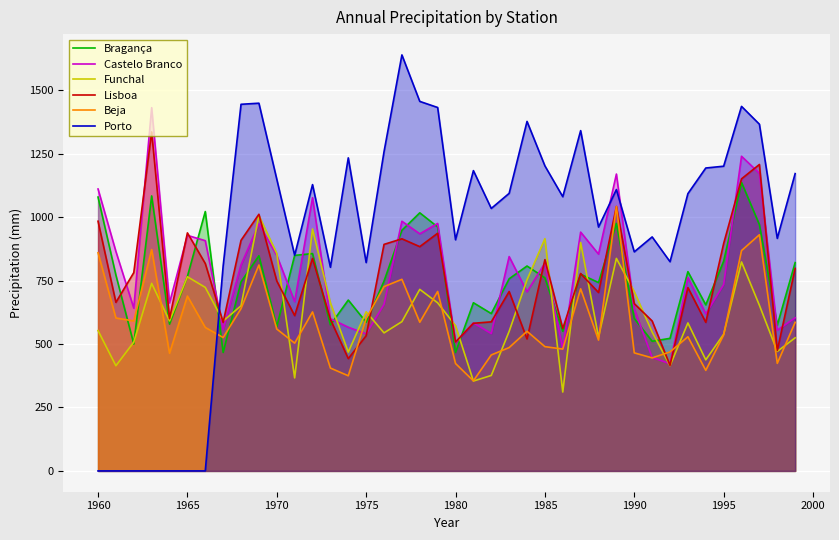

How many lines are shown in the chart?

6